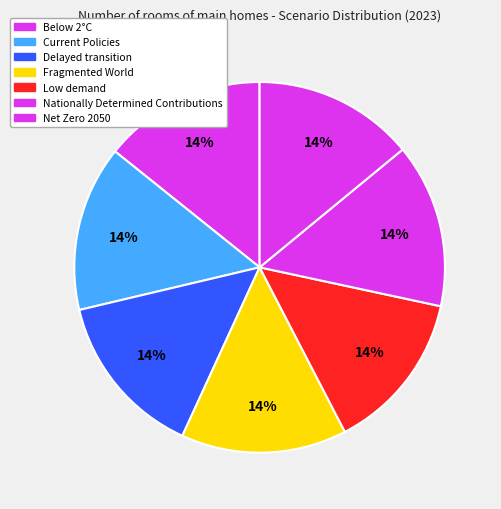

To the nearest percent, what is the combined percentage of Nationally Determined Contributions and Net Zero 2050?

28%